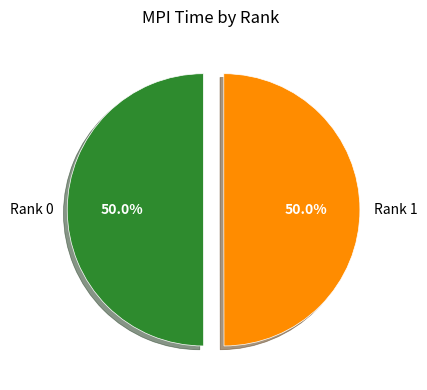

What is the total percentage of Rank 1 and Rank 0?

100.0%